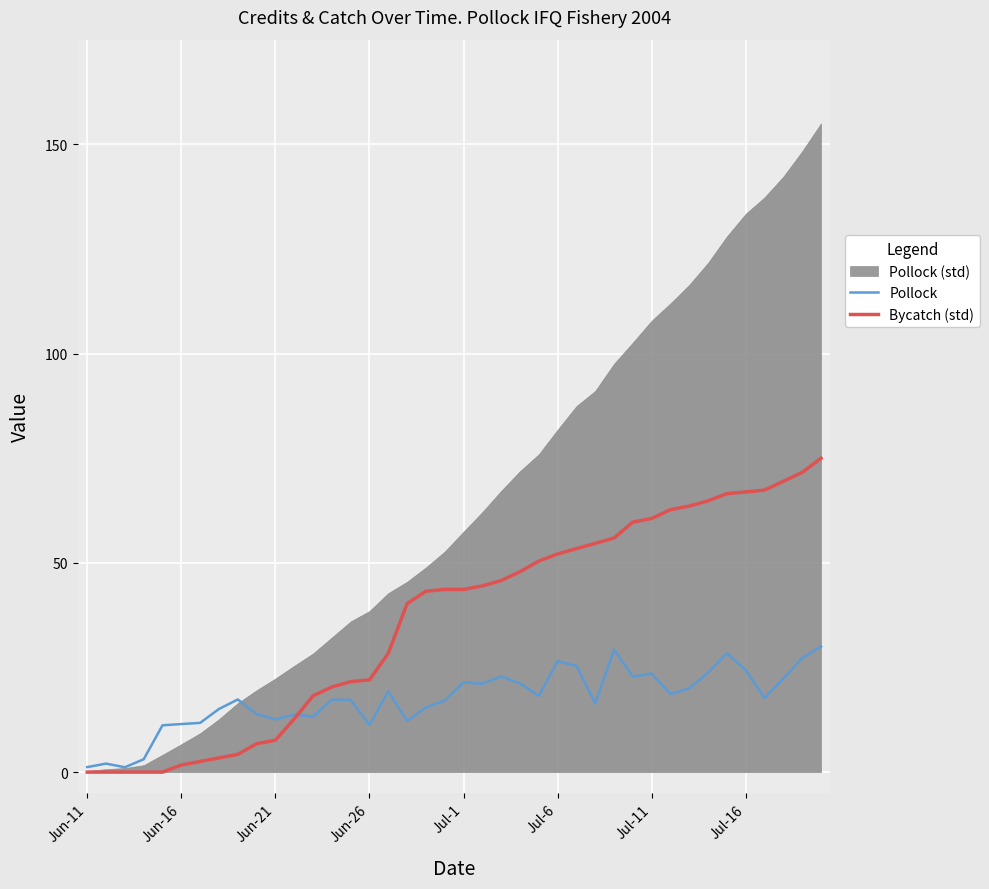

The Bycatch (std) series shows 84.5 at Jul-11. True or false?

False